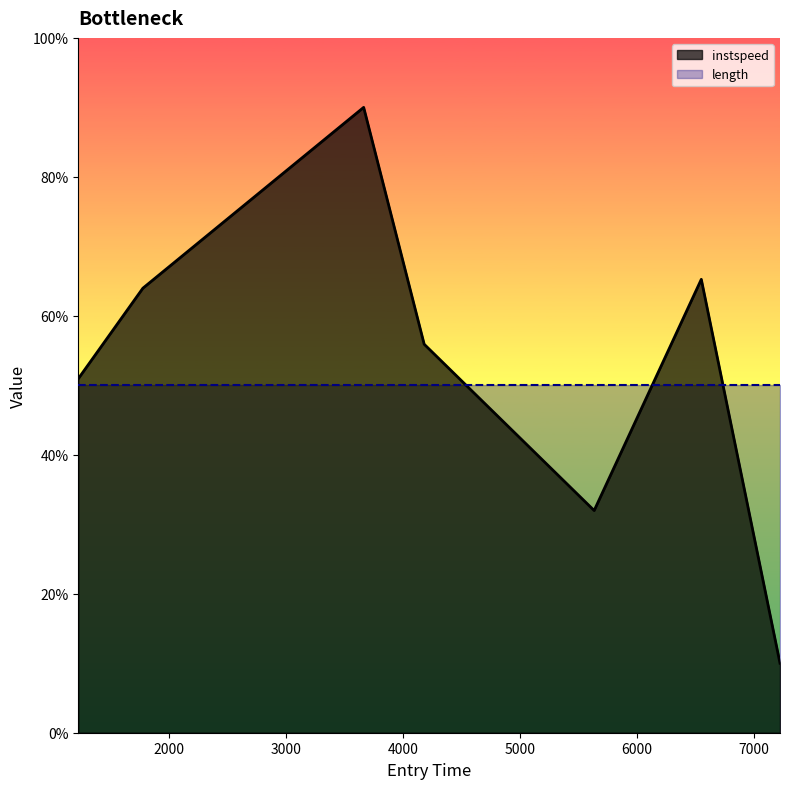

Which label corresponds to the largest value in the chart?

3664.7518092819596